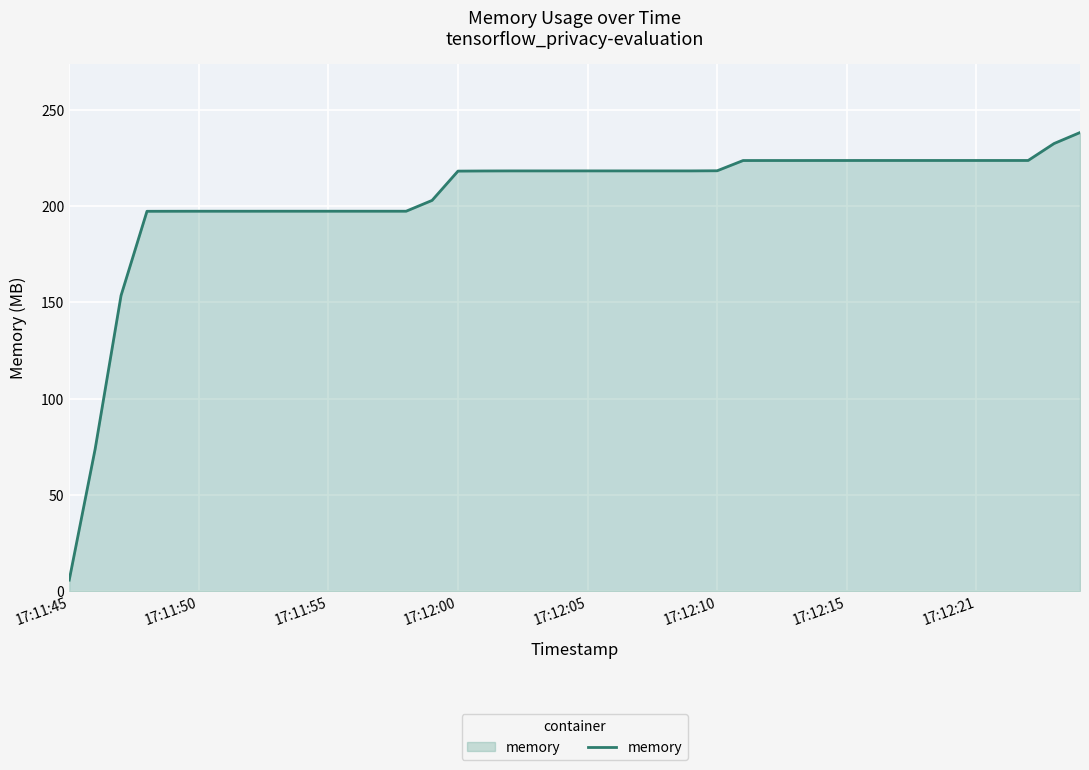

How many lines are shown in the chart?

1